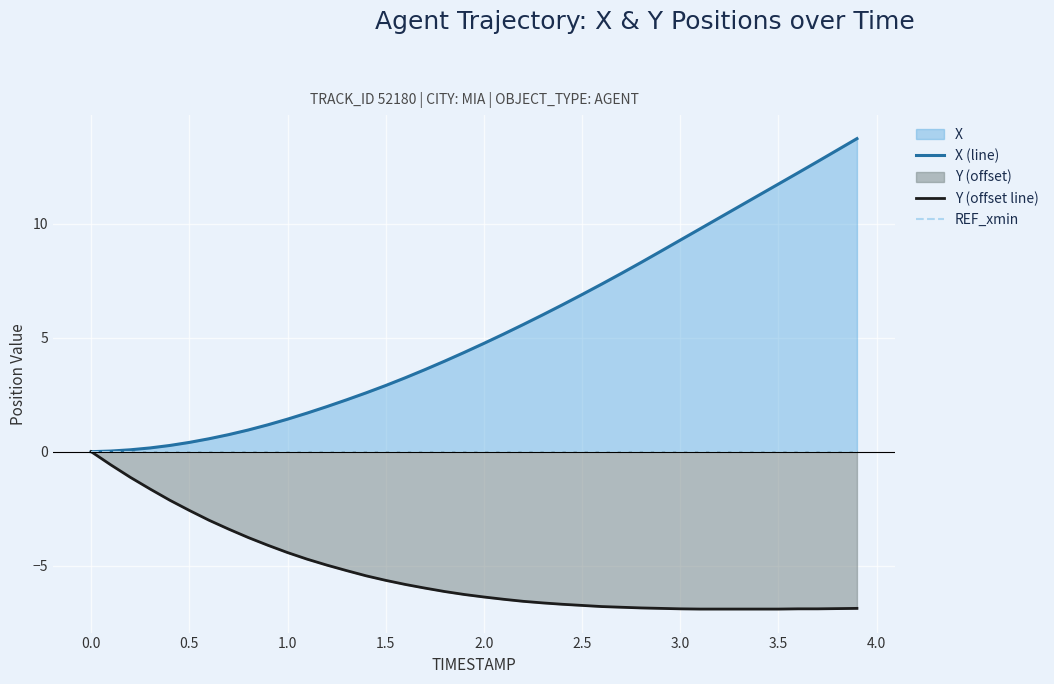

What is the minimum value for Y (offset line)?

-6.9